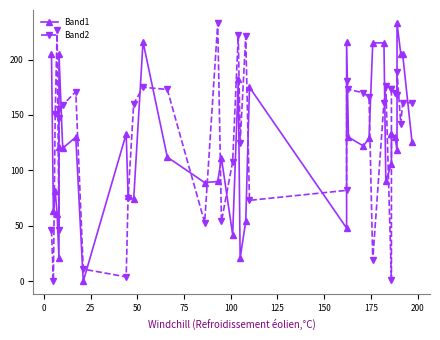

Count the number of categories in the chart.

40